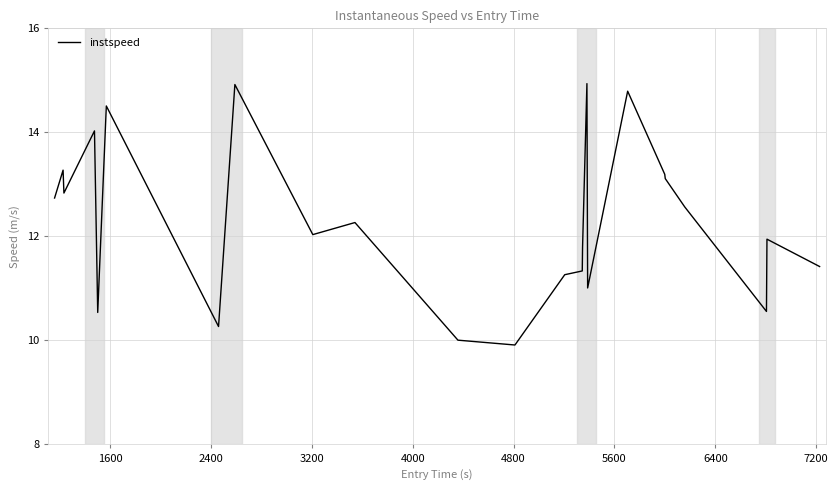

What is the smallest value displayed?

9.9